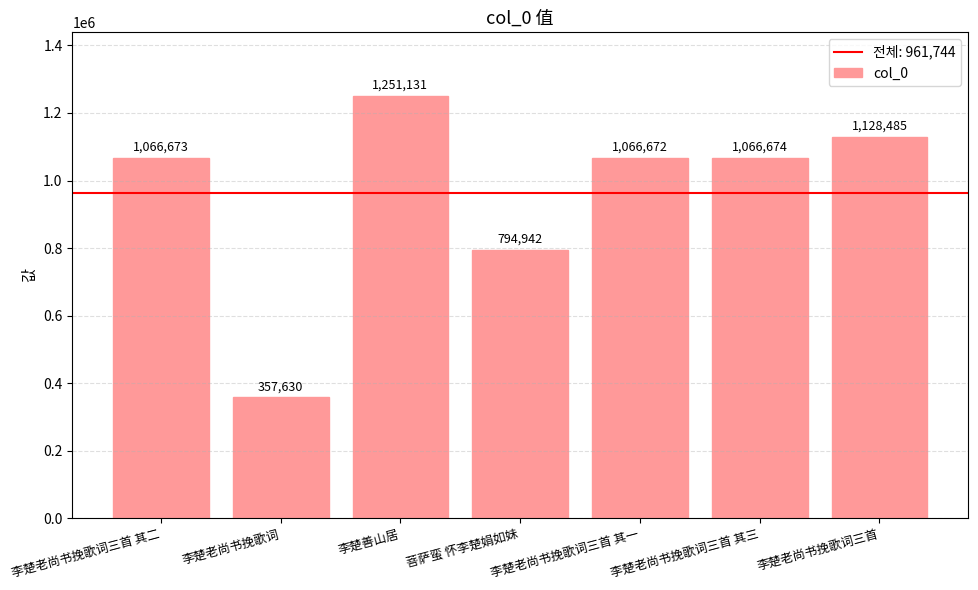

True or false: the data shows 1128485 at 李楚老尚书挽歌词三首.

True